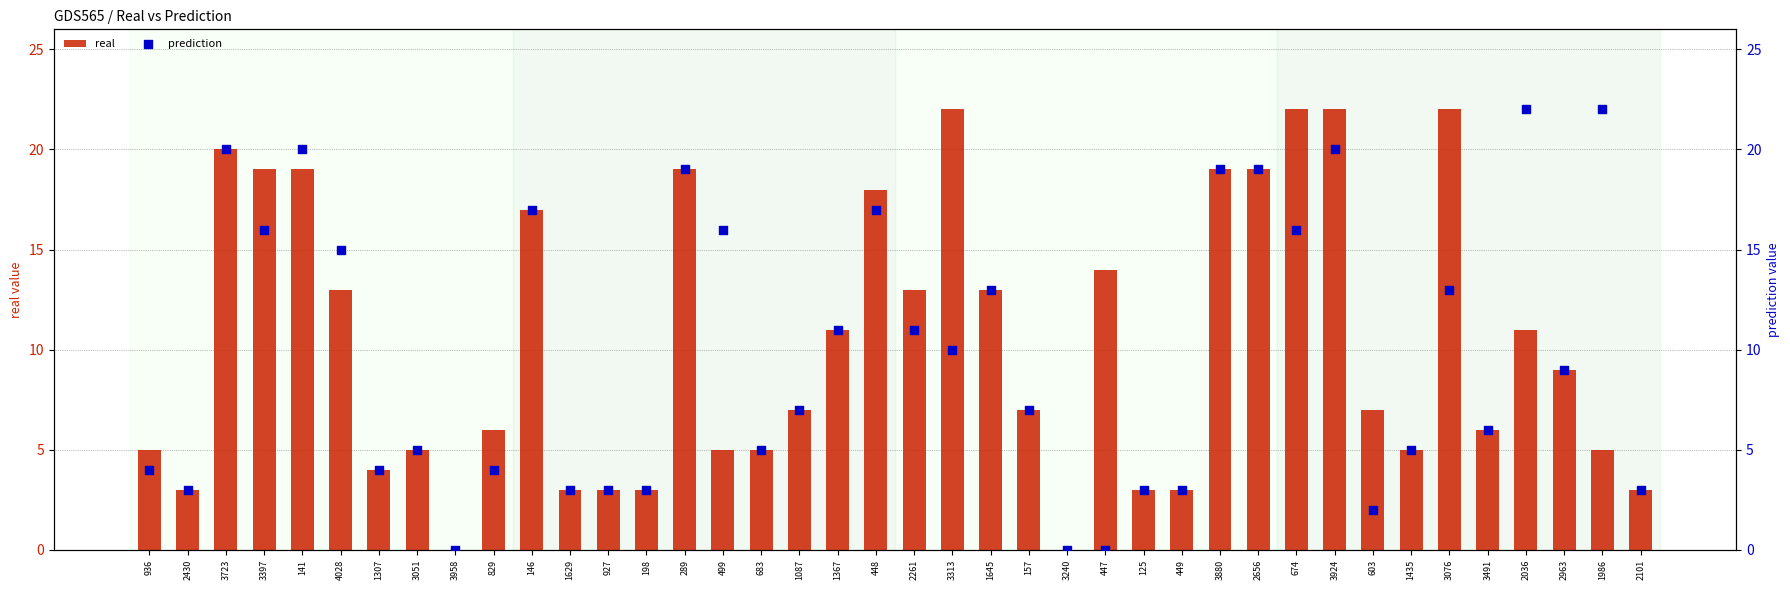

What are all the series names shown in the legend?

real, prediction